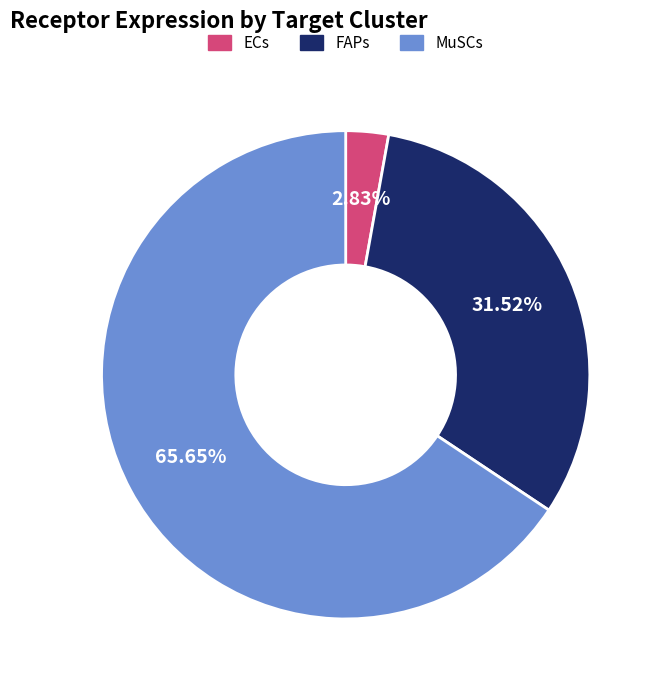

Which category has the smallest portion of the pie?

ECs